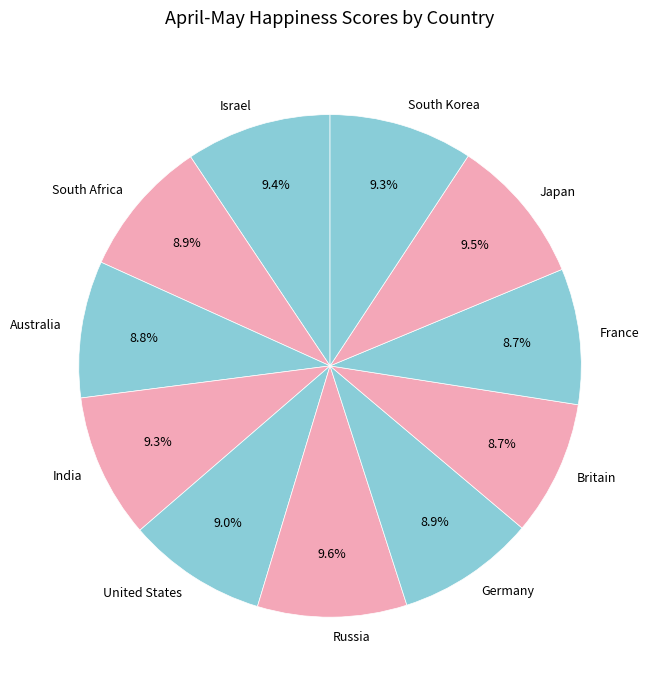

True or false: India accounts for 24% of the total.

False